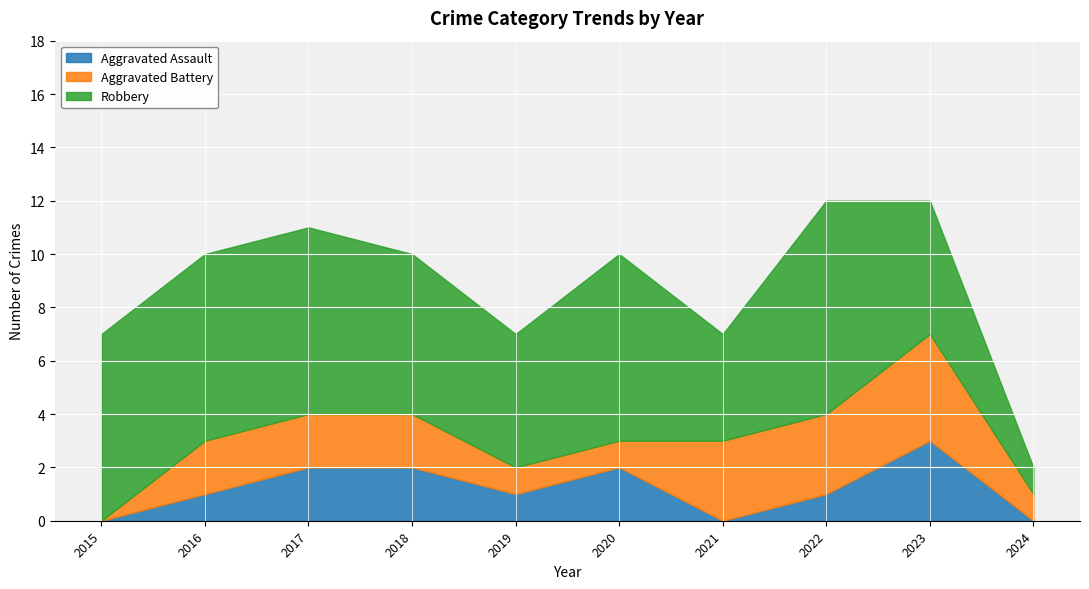

At how many categories does at least one series exceed 4?

8